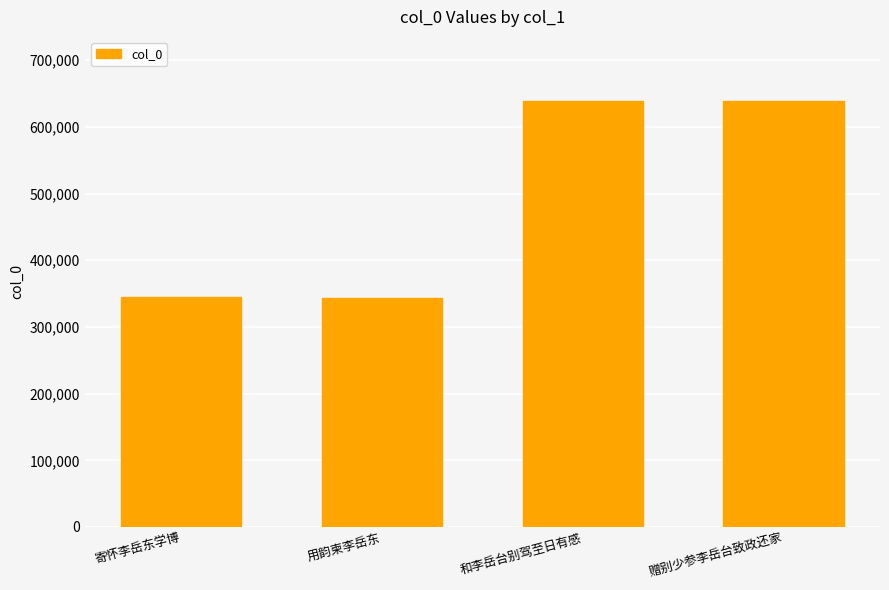

What is the smallest value displayed?

343830